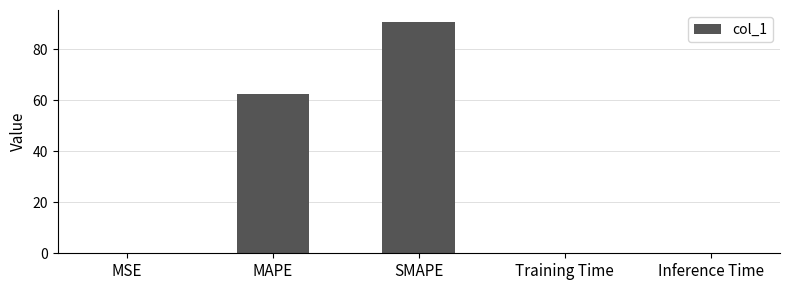

What is the sum of all values?

153.3